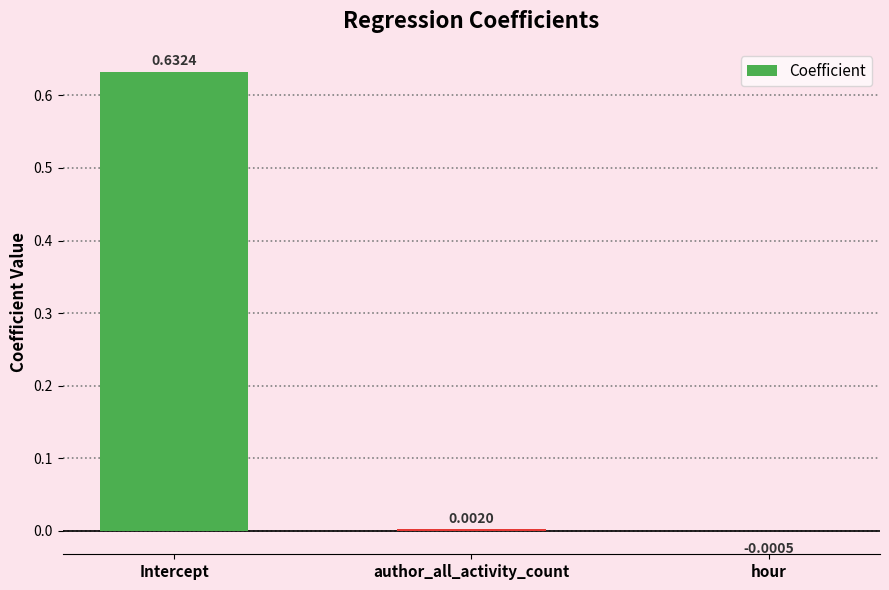

How many data points does each series have?

3